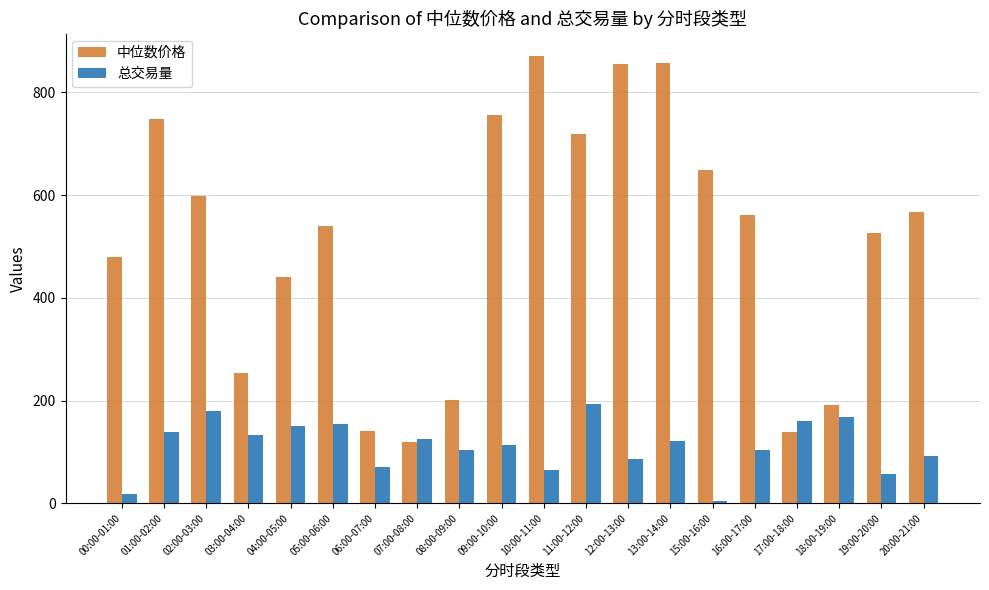

Which series has the largest total across all categories?

中位数价格